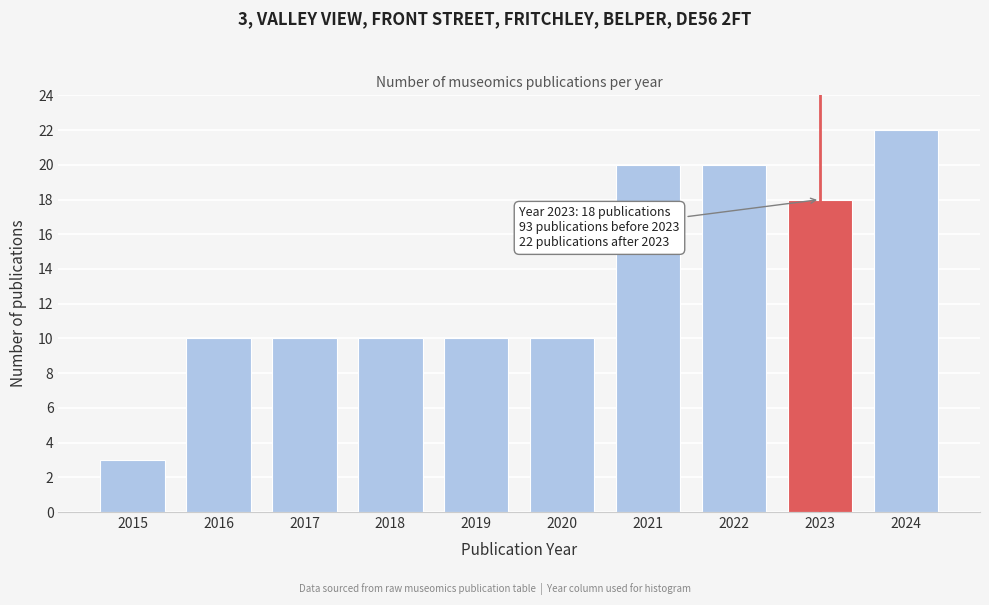

Reading left to right, list all the values displayed in this chart.

2015=3	2016=10	2017=10	2018=10	2019=10	2020=10	2021=20	2022=20	2023=18	2024=22